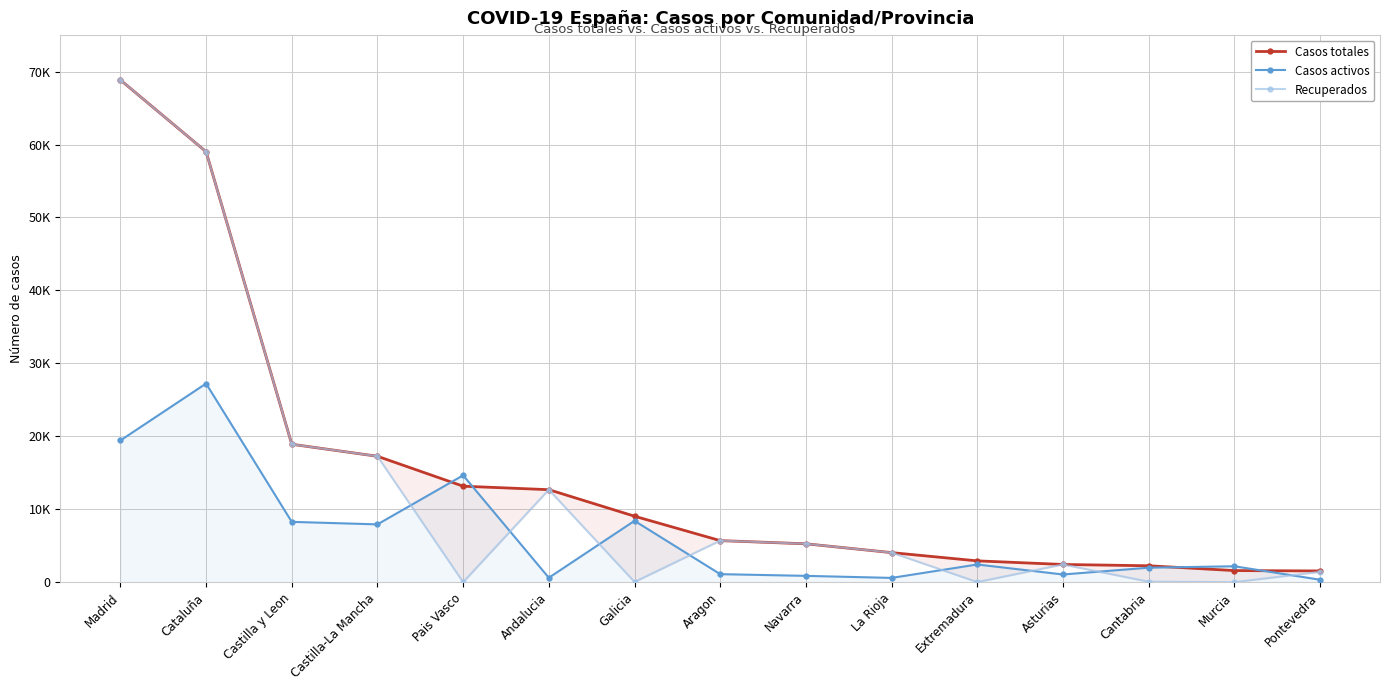

How many positive values does the Recuperados series have?

13